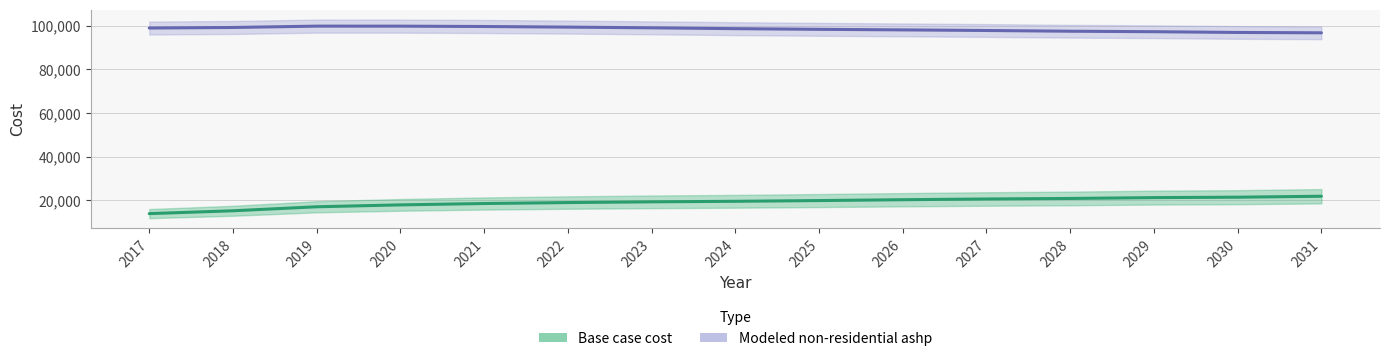

At which label does Base case cost reach its peak?

2031